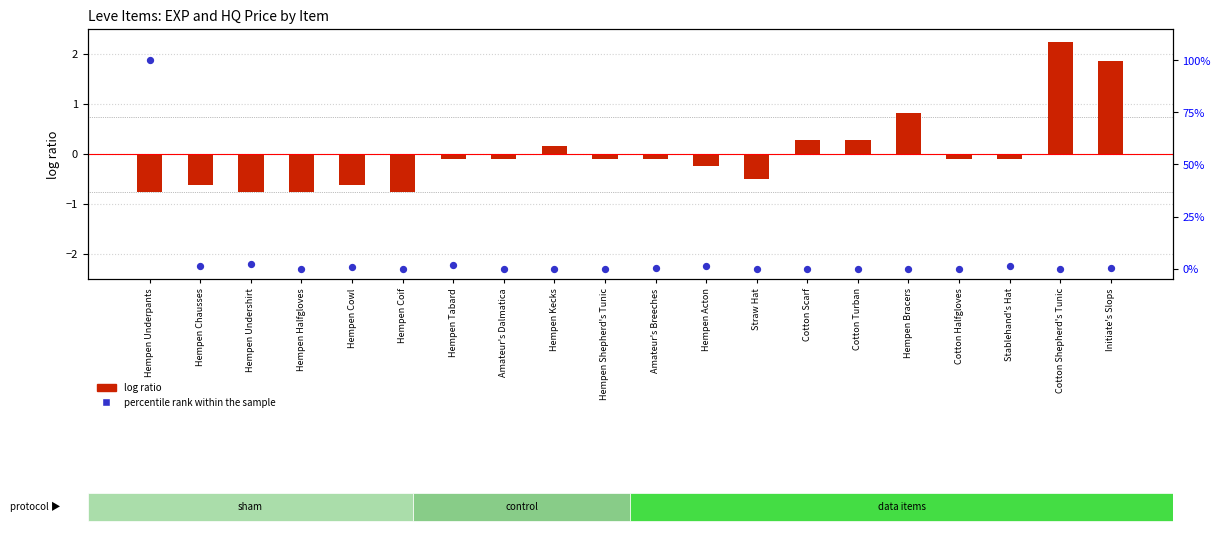

At how many categories does at least one series exceed 31?

1